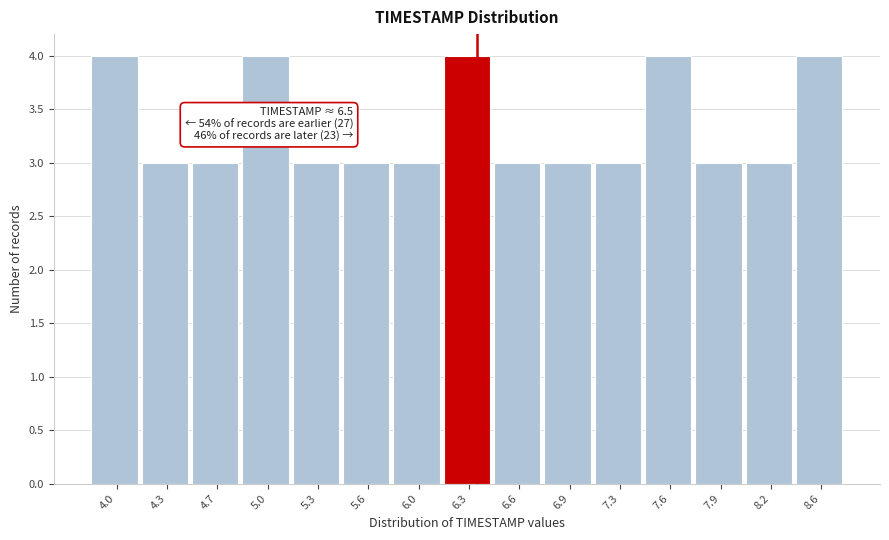

Reading left to right, what are all the values shown in this chart?

4.0=4	4.3=3	4.7=3	5.0=4	5.3=3	5.6=3	6.0=3	6.3=4	6.6=3	6.9=3	7.3=3	7.6=4	7.9=3	8.2=3	8.6=4